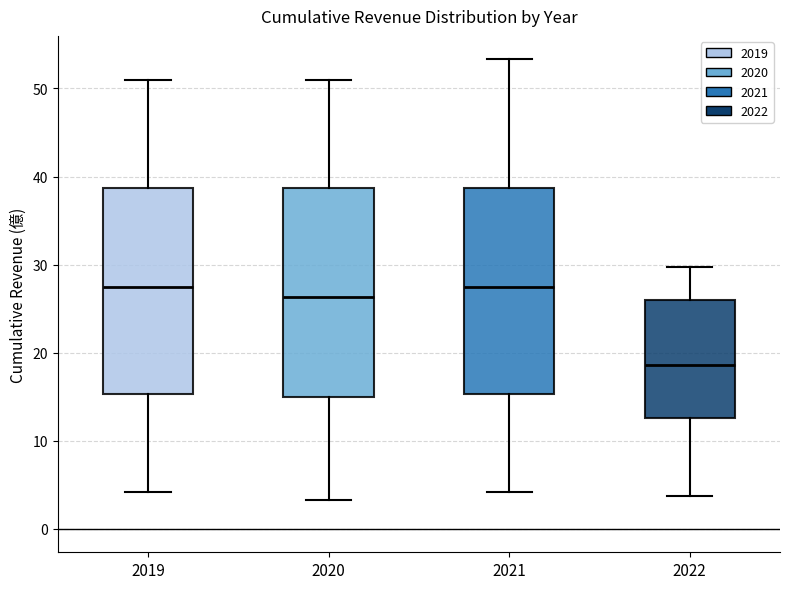

Which box has the lowest median line?

2022